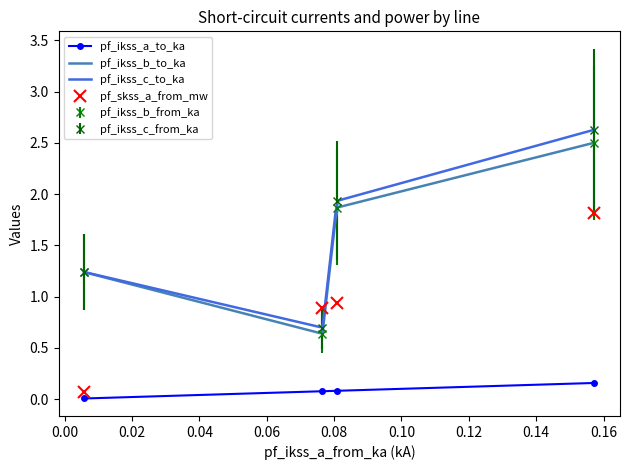

Which series ends up on top after the final intersection of pf_ikss_c_from_ka and pf_skss_a_from_mw?

pf_ikss_c_from_ka